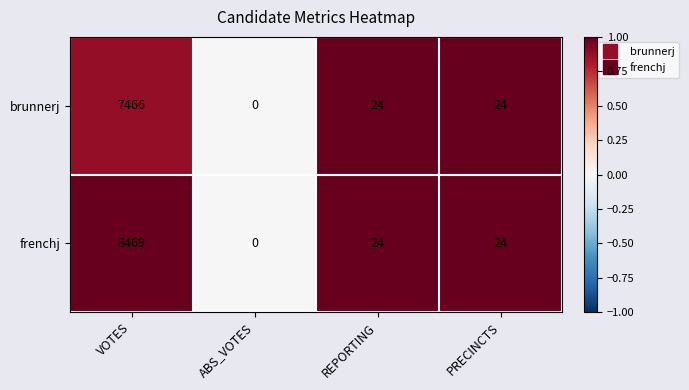

At which category is the sum across all series the highest?

VOTES